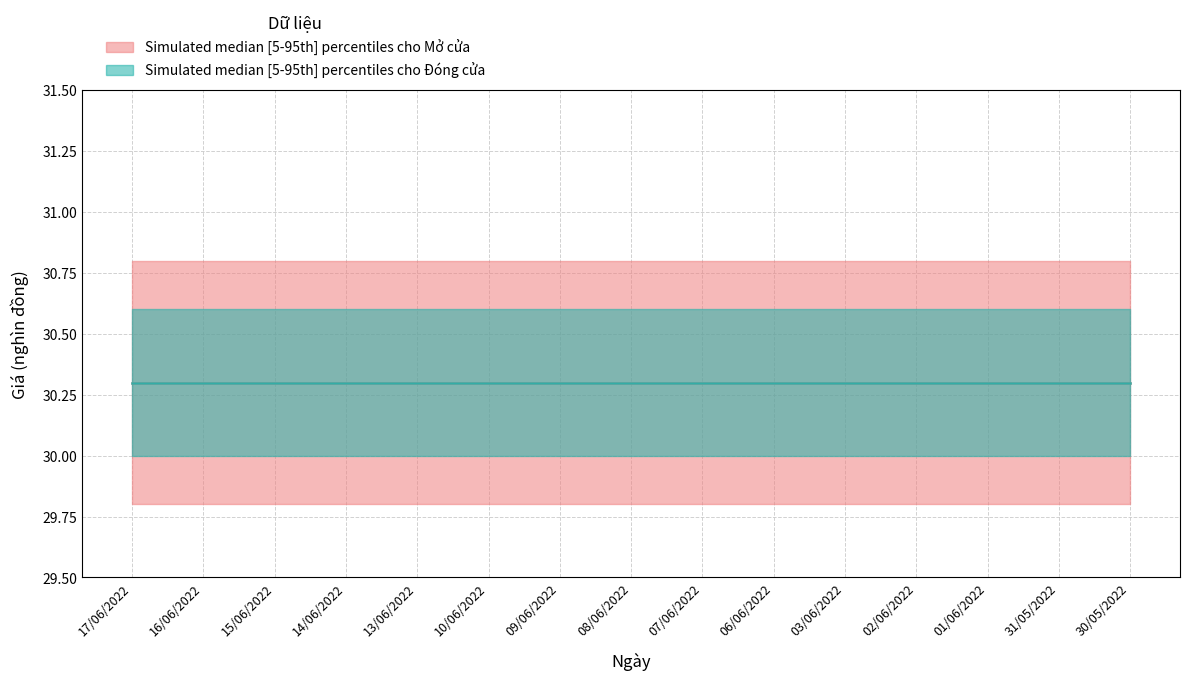

At which label does Đóng cửa reach its minimum?

17/06/2022